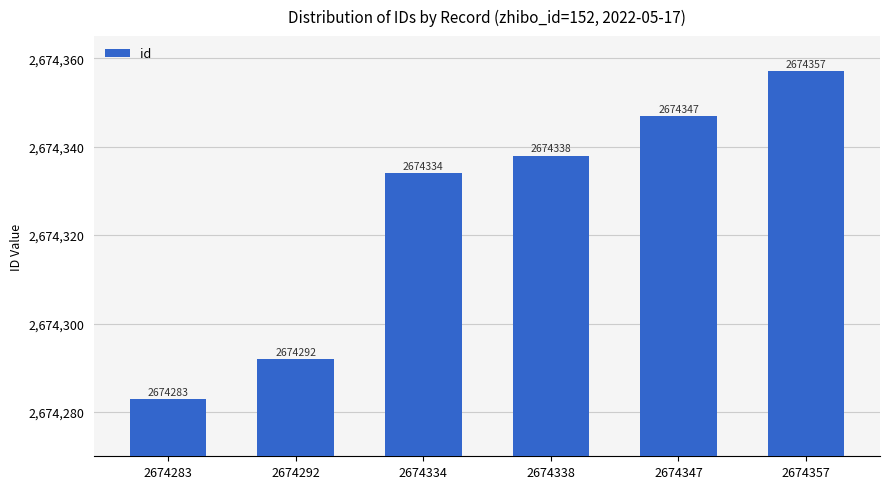

Are the bars grouped side by side (vs. stacked)?

No